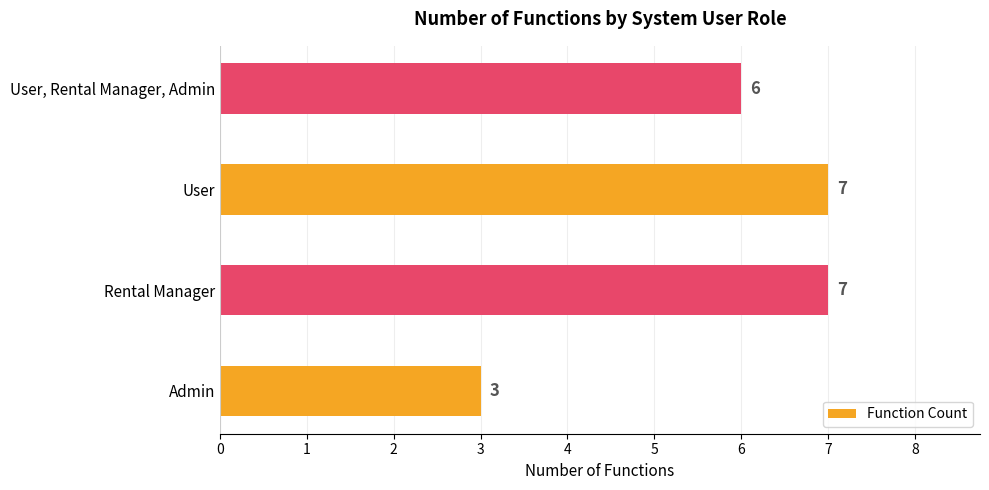

Reading top to bottom, list all the values displayed in this chart.

6	7	7	3